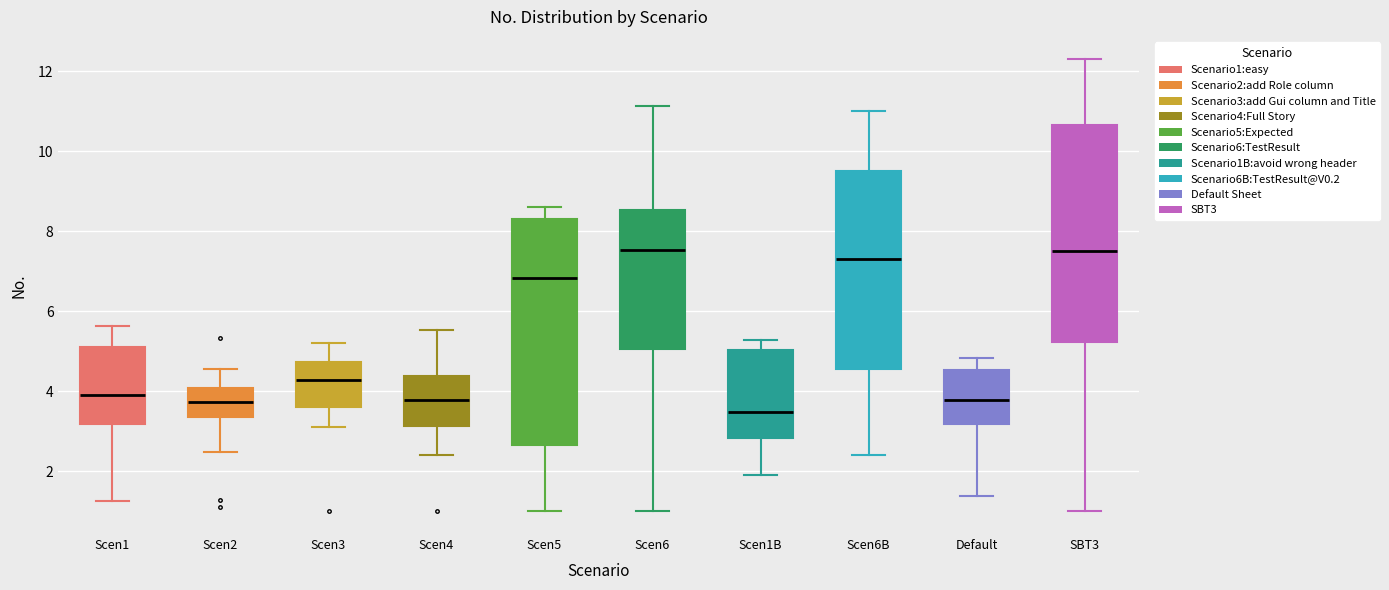

Reading left to right, transcribe this box plot: for each box, give where its median line is, the range the box spans, and where its two whiskers end, as read against the y-axis. The values are not printed on the chart, so give them approximately, as read against the axis.

Scen1: median 4.0, box 3.2 to 5.2, whiskers 1.2 to 5.6
Scen2: median 3.8, box 3.4 to 4.0, whiskers 2.4 to 4.6
Scen3: median 4.2, box 3.6 to 4.8, whiskers 3.2 to 5.2
Scen4: median 3.8, box 3.2 to 4.4, whiskers 2.4 to 5.6
Scen5: median 6.8, box 2.6 to 8.4, whiskers 1.0 to 8.6
Scen6: median 7.6, box 5.0 to 8.6, whiskers 1.0 to 11.2
Scen1B: median 3.4, box 2.8 to 5.0, whiskers 2.0 to 5.2
Scen6B: median 7.4, box 4.6 to 9.6, whiskers 2.4 to 11.0
Default: median 3.8, box 3.2 to 4.6, whiskers 1.4 to 4.8
SBT3: median 7.6, box 5.2 to 10.6, whiskers 1.0 to 12.2